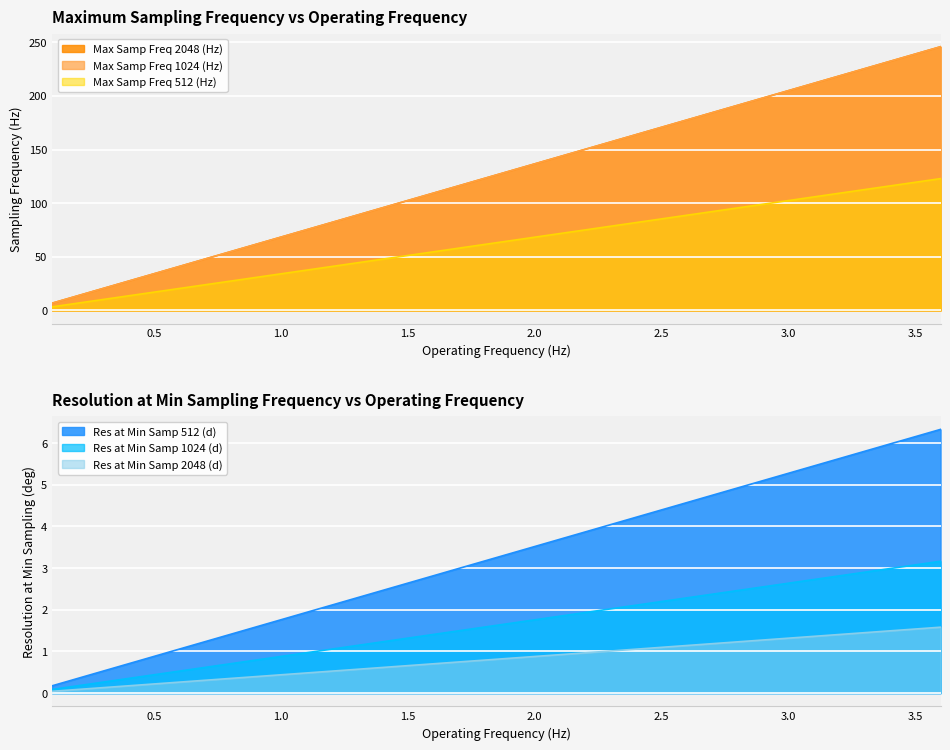

At which label does Res at Min Samp 1024 (d) reach its minimum?

0.1